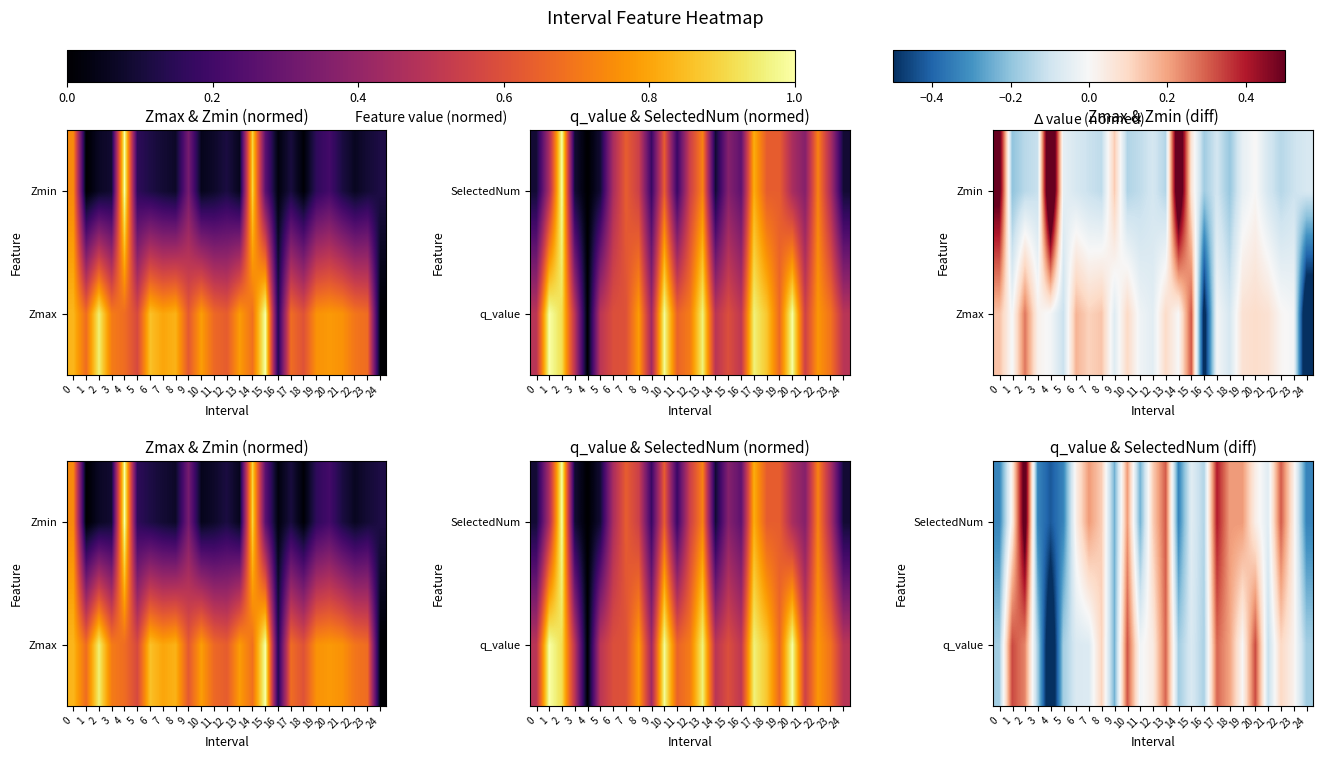

The SelectedNum series shows 0.1 at 17. True or false?

False